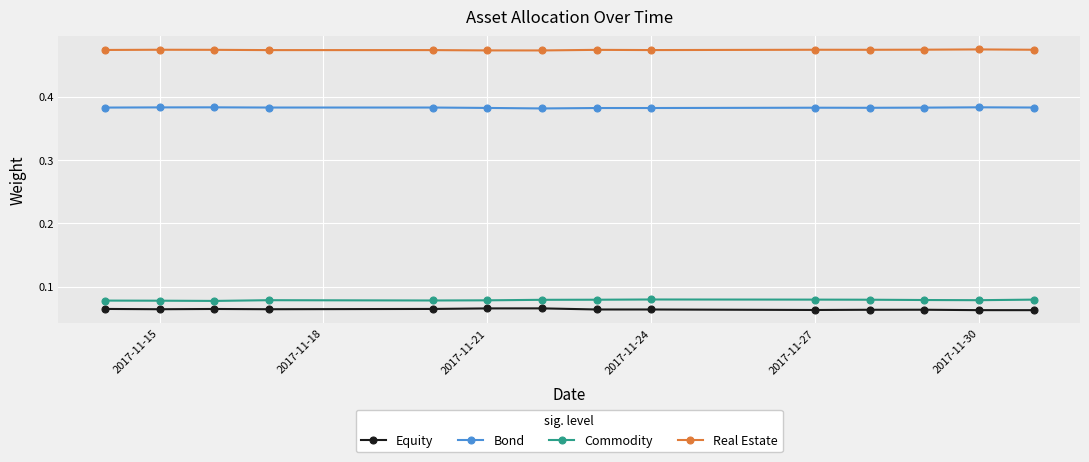

Which series has the largest total across all categories?

Real Estate